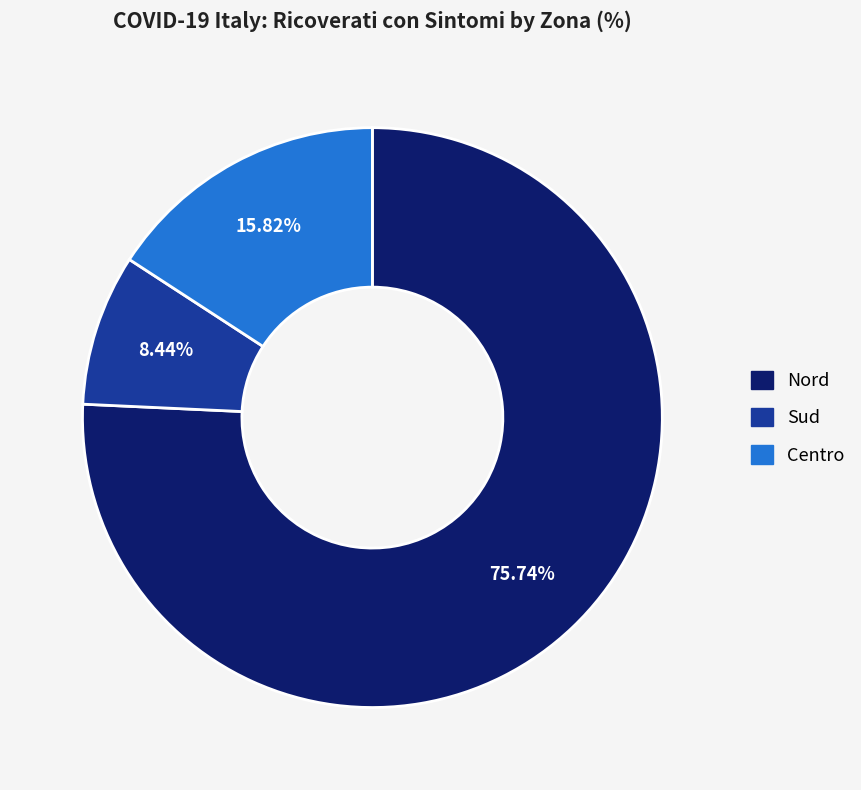

What is the smallest slice in the pie chart?

Sud